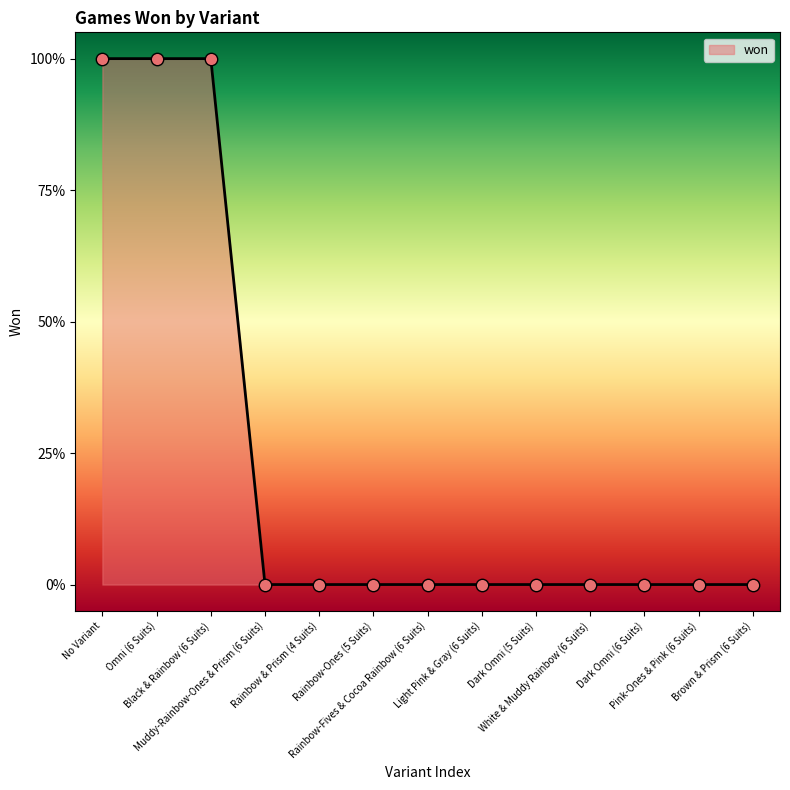

Which has a higher value, White & Muddy Rainbow (6 Suits) or Black & Rainbow (6 Suits)?

Black & Rainbow (6 Suits)